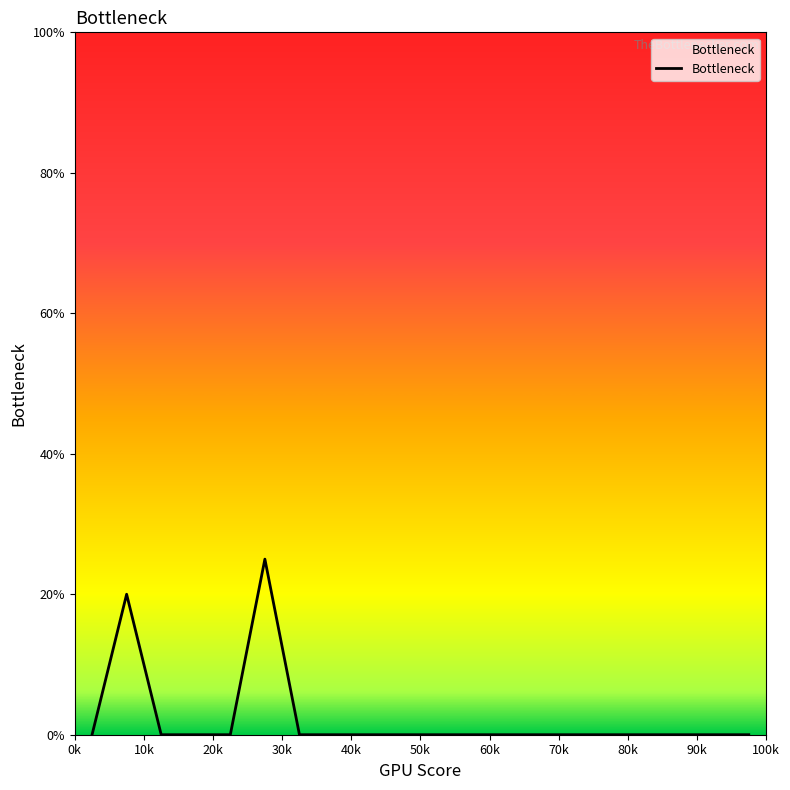

What is the difference between the maximum and minimum values?

0.2